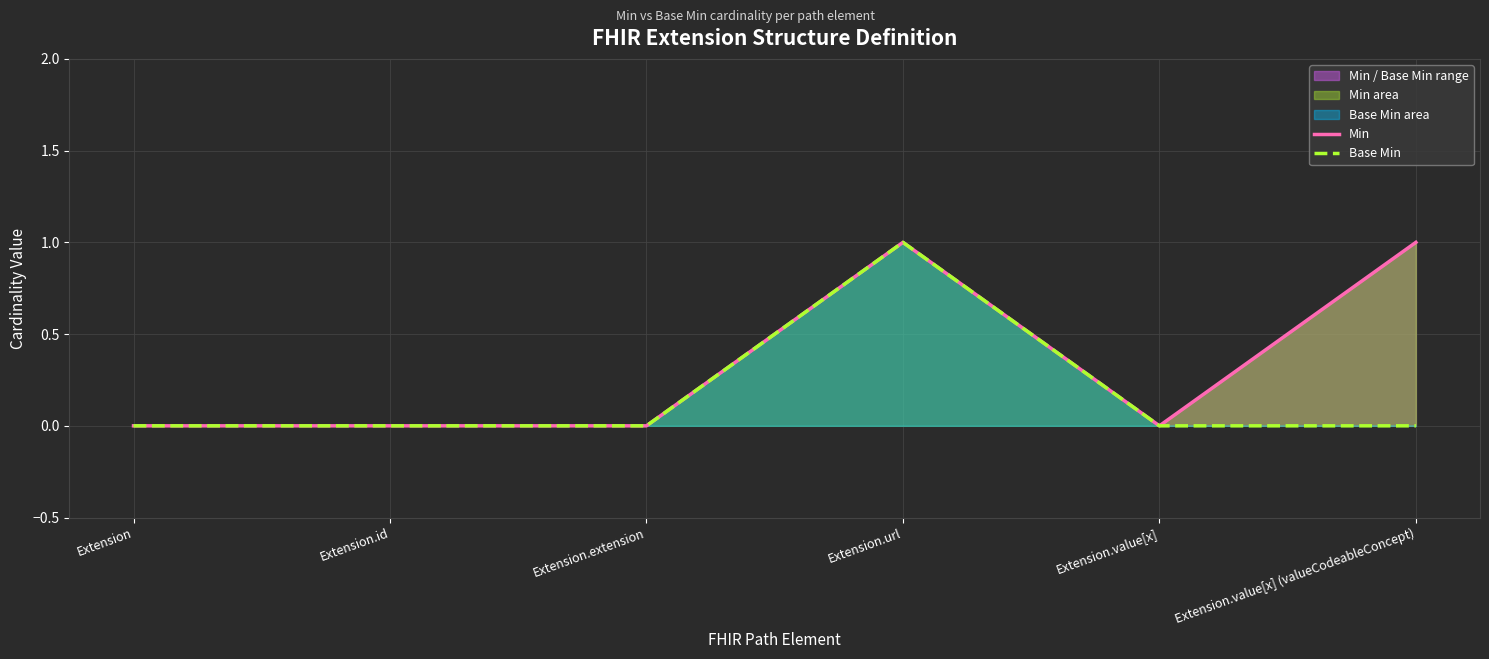

What is the label of the 3rd point from the right?

Extension.url